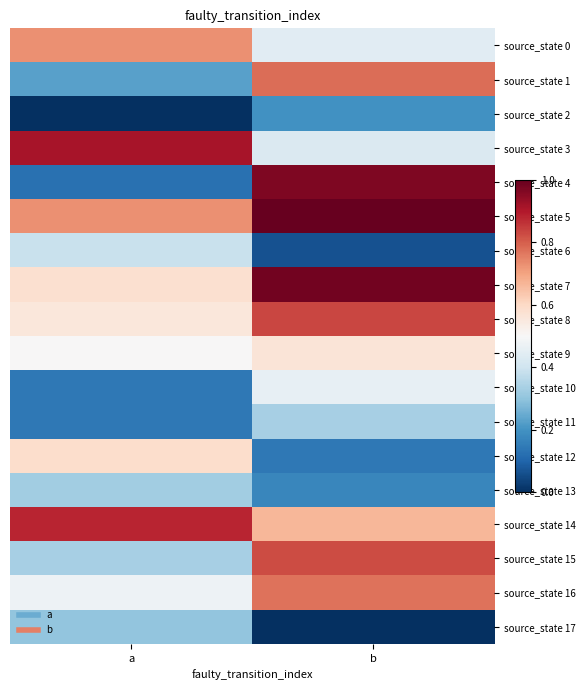

Reading left to right, what are all the values shown in this chart?

source_state 0: a=93	b=57
source_state 1: a=30	b=99
source_state 2: a=1	b=26
source_state 3: a=116	b=55
source_state 4: a=17	b=123
source_state 5: a=93	b=127
source_state 6: a=50	b=9
source_state 7: a=74	b=125
source_state 8: a=71	b=106
source_state 9: a=64	b=72
source_state 10: a=19	b=59
source_state 11: a=19	b=43
source_state 12: a=75	b=19
source_state 13: a=42	b=23
source_state 14: a=112	b=85
source_state 15: a=43	b=105
source_state 16: a=61	b=98
source_state 17: a=39	b=1